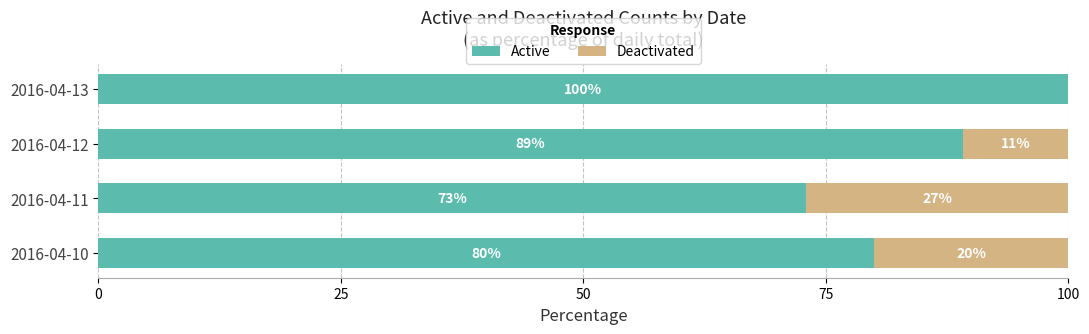

Where is Active nearest to the value 86?

2016-04-12